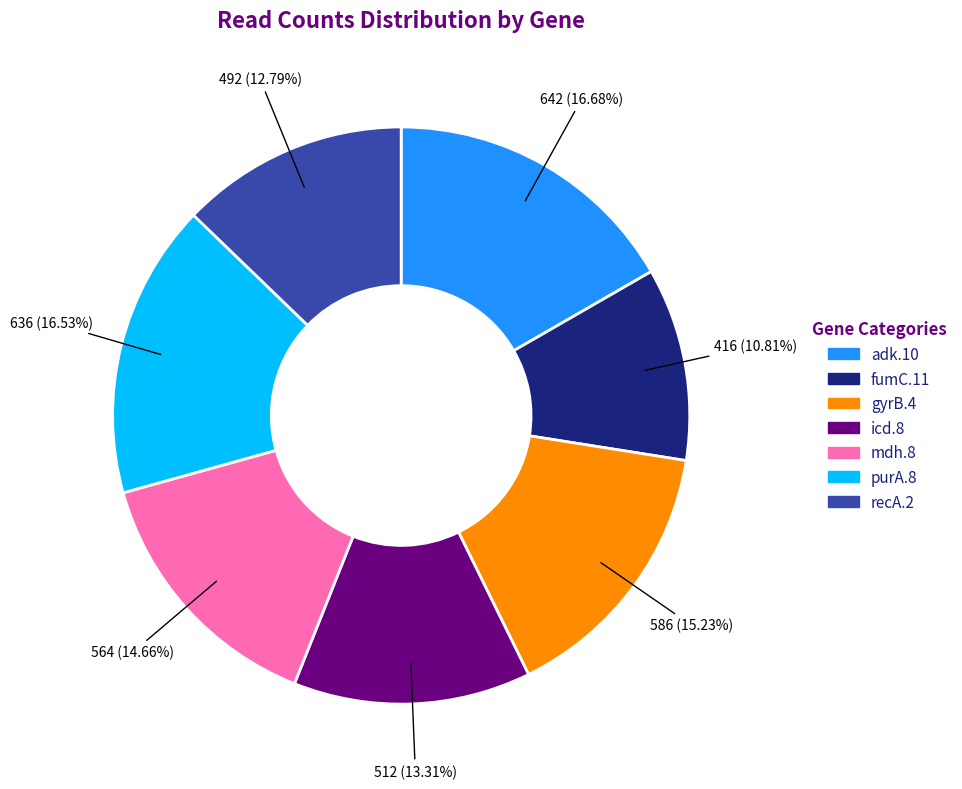

What percentage do mdh.8 and adk.10 together represent?

31.3%